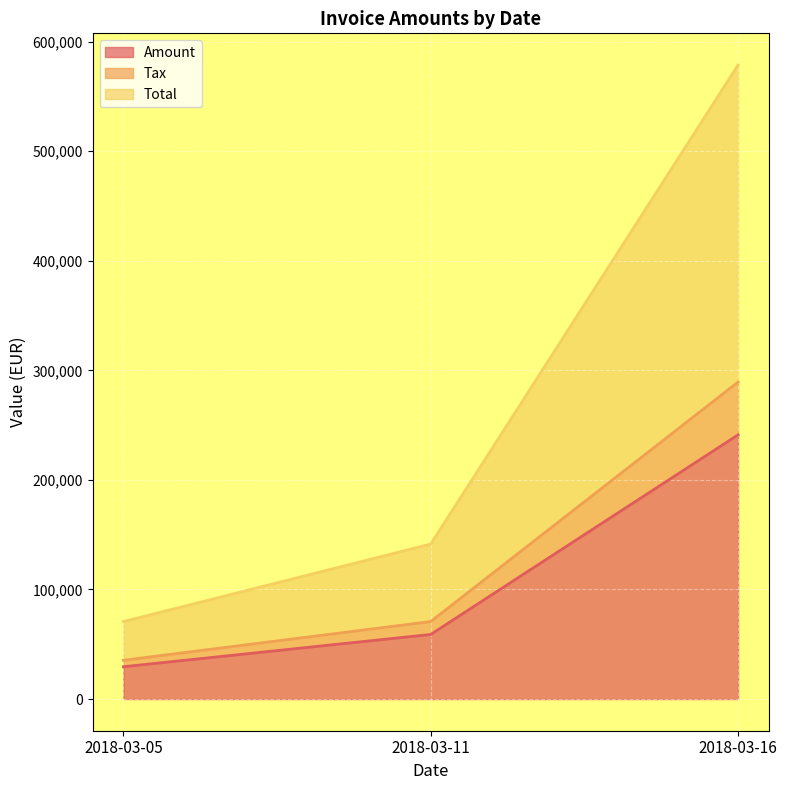

What is the spread (max minus min) of values at 2018-03-11?

82513.2